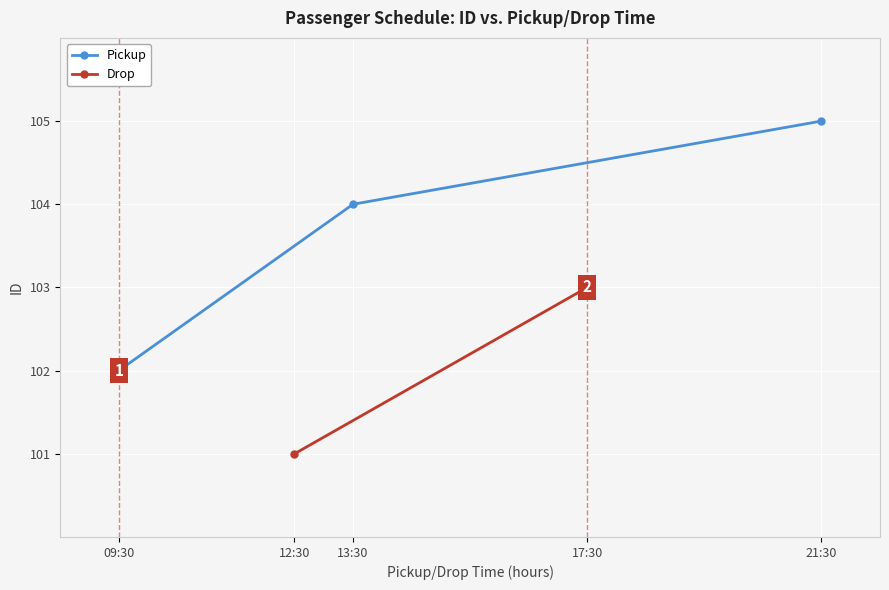

At which label is the value closest to 103?

09:30